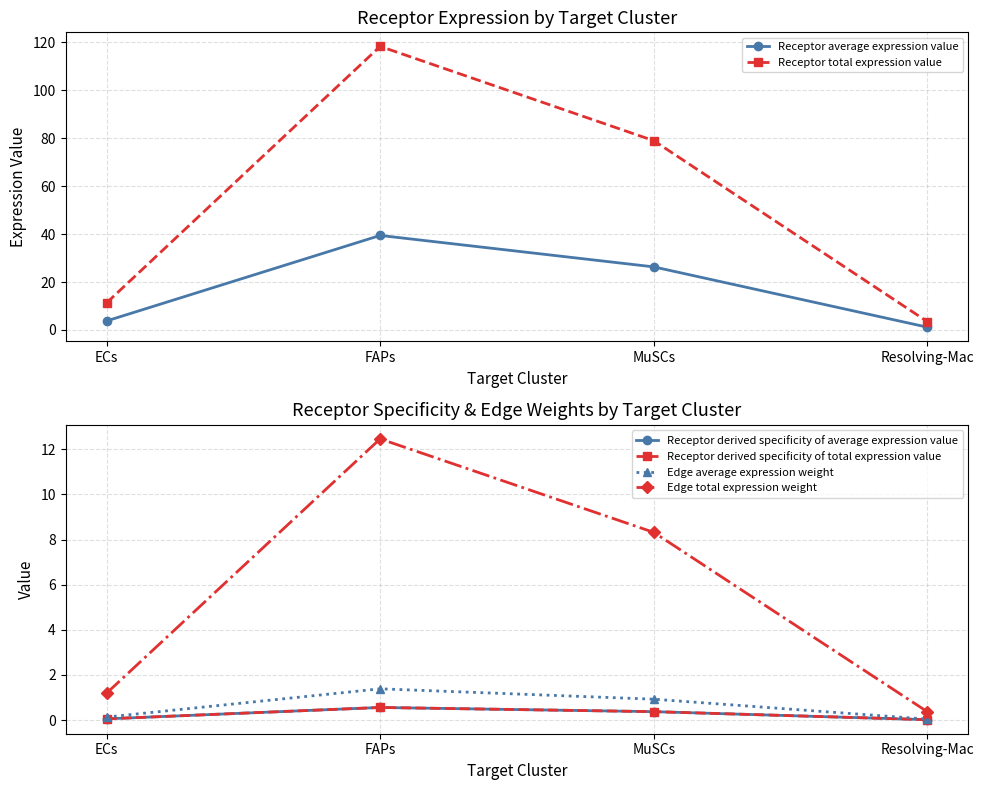

At which category is the sum across all series the highest?

FAPs